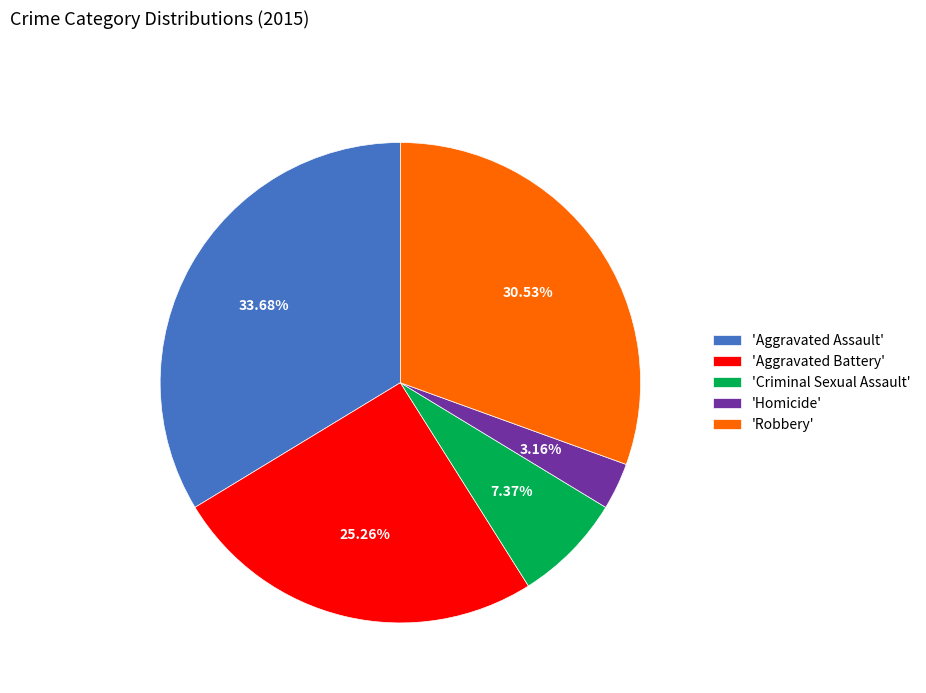

Count the number of slices in the pie.

5